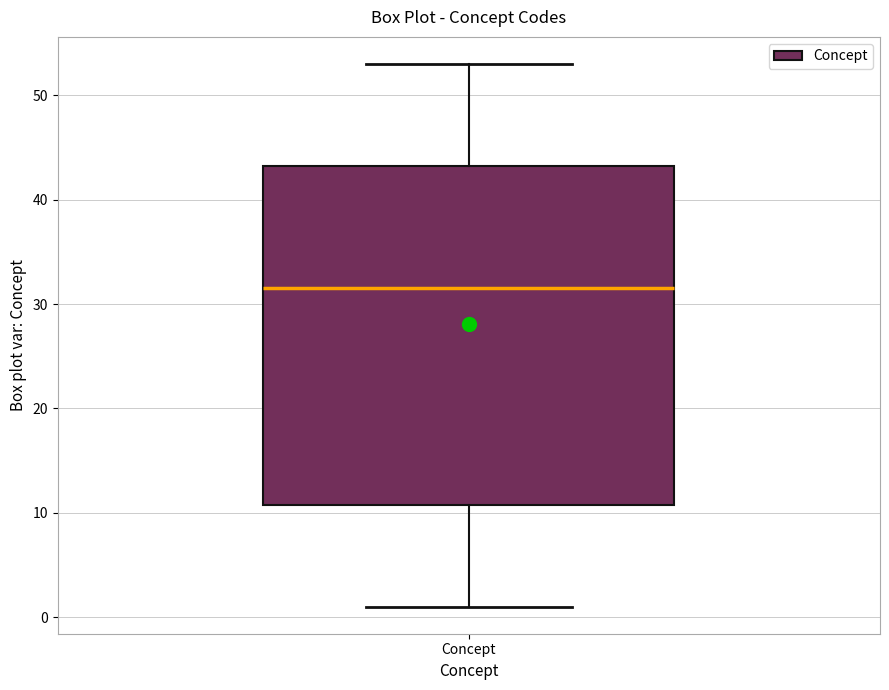

Read this box plot against the y-axis: the position of the median line, the range covered by the box, and the ends of both whiskers. The values are not printed on the chart, so give them approximately, as read against the axis.

median 32, box 11 to 43, whiskers 1 to 53